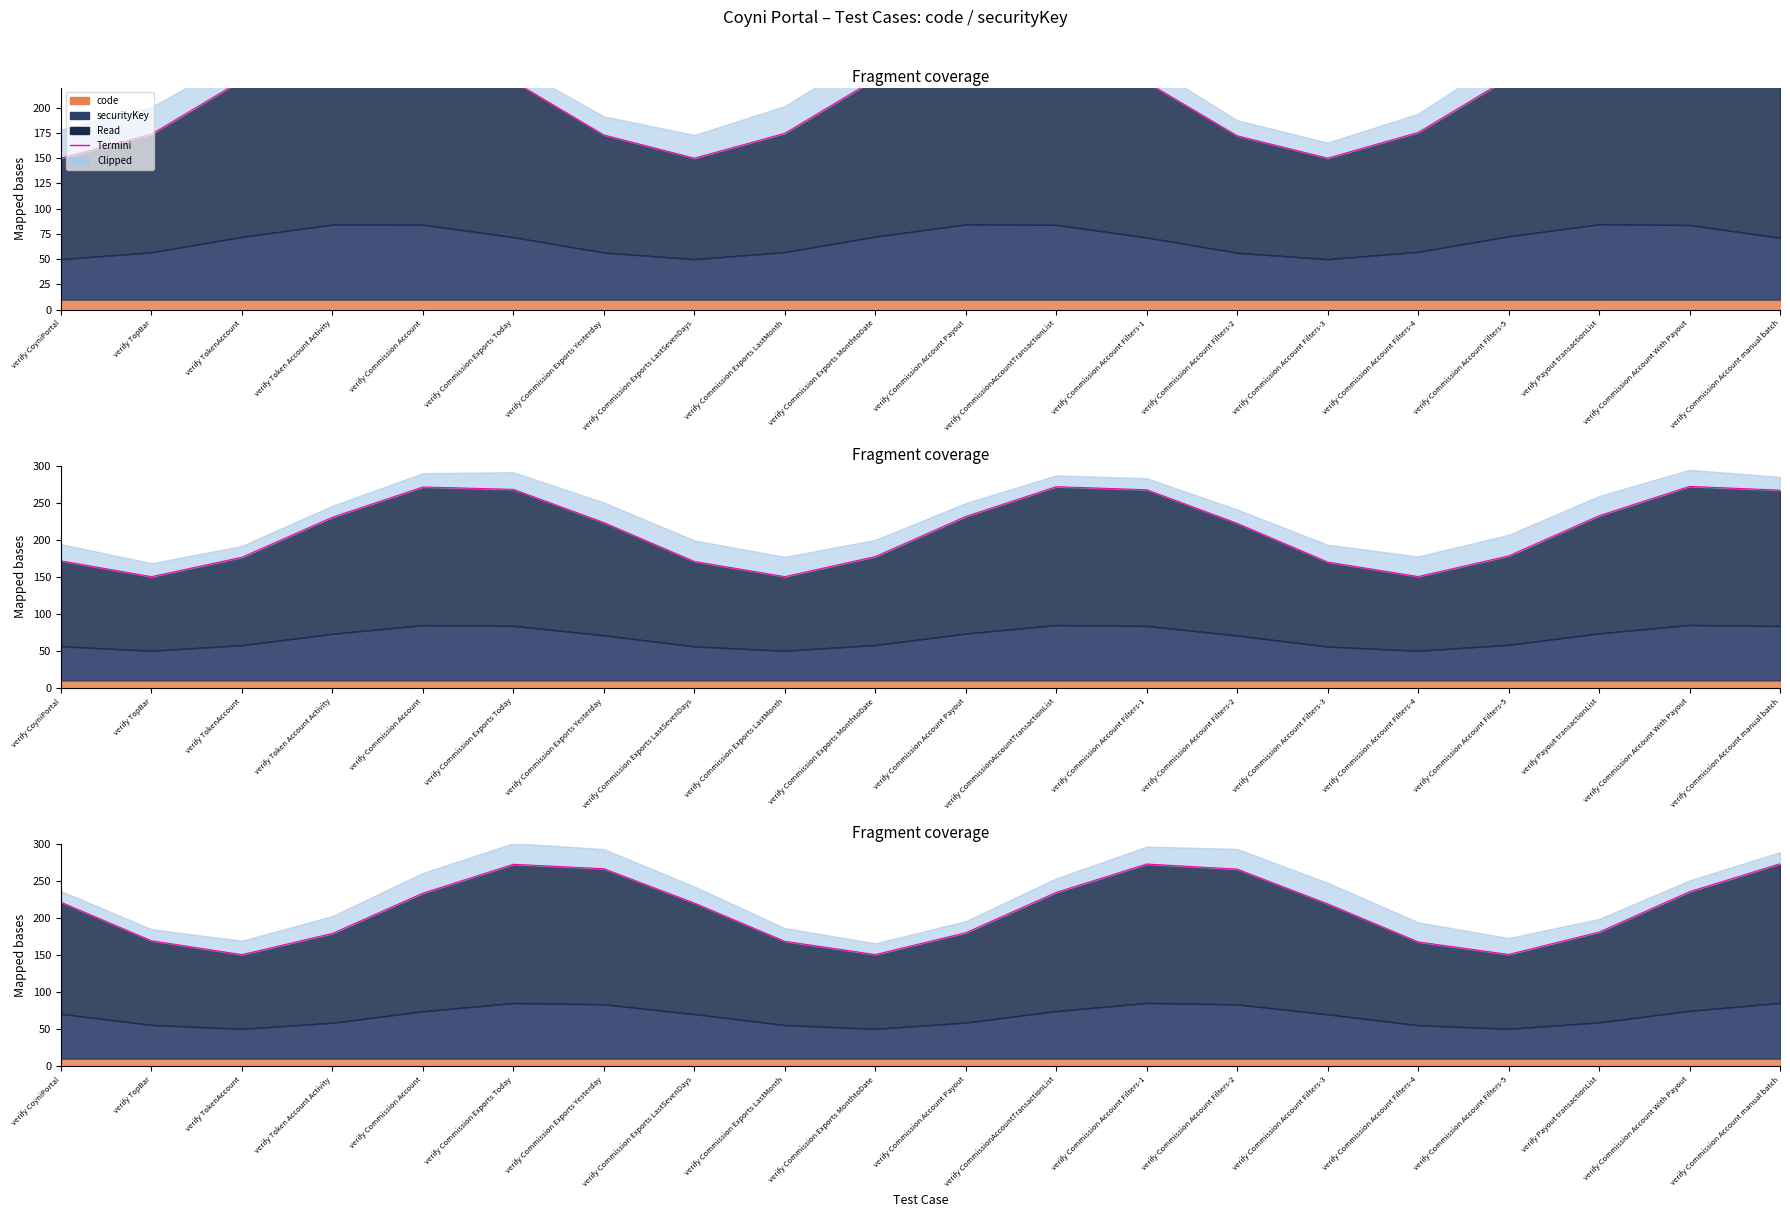

Count the number of values greater than 220.

10